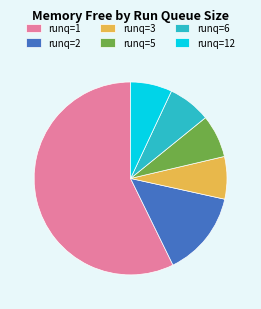

Is there a majority slice in this chart?

Yes